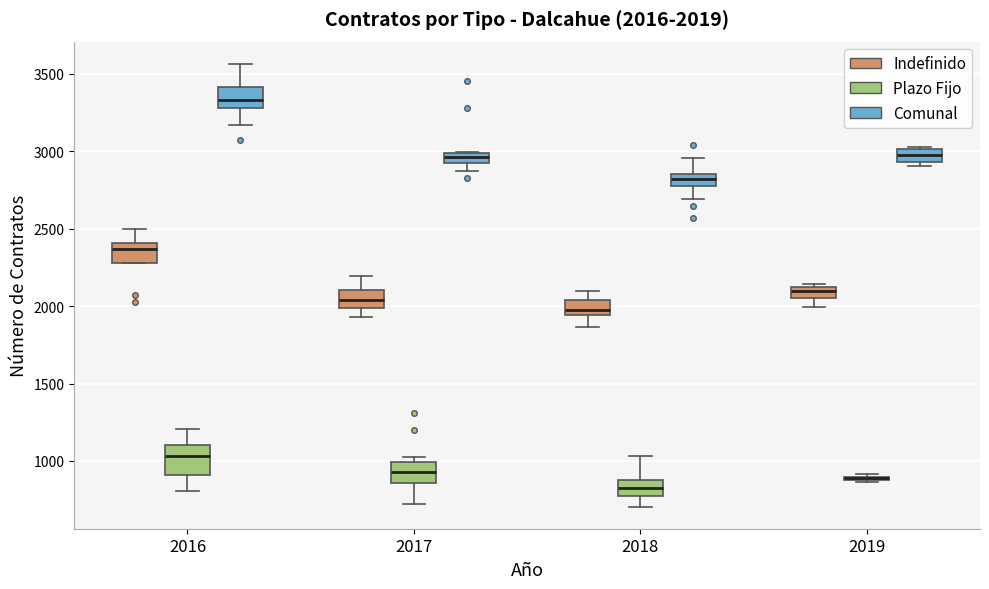

Which box is the tallest, from its lower edge to its upper edge?

2016 (Plazo Fijo)